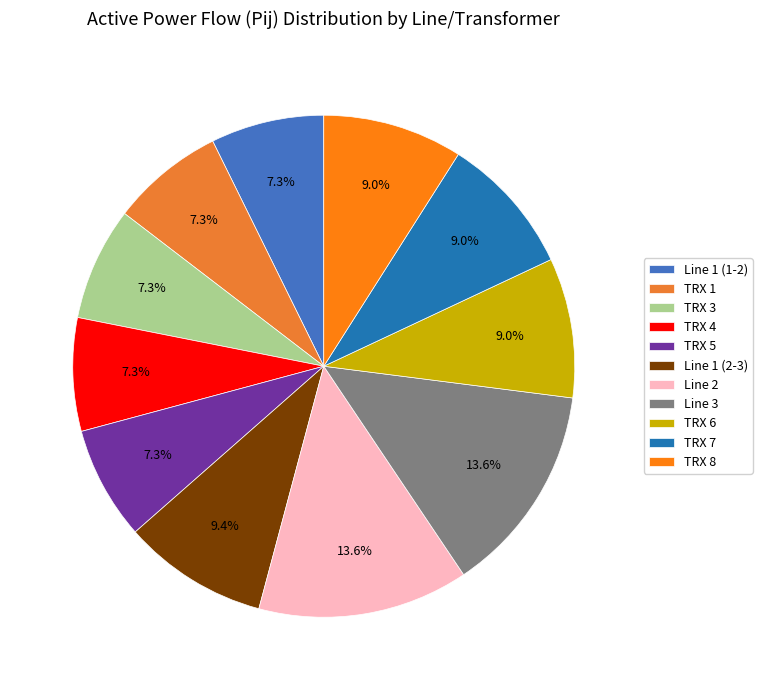

To the nearest percent, what is the average slice percentage?

9%